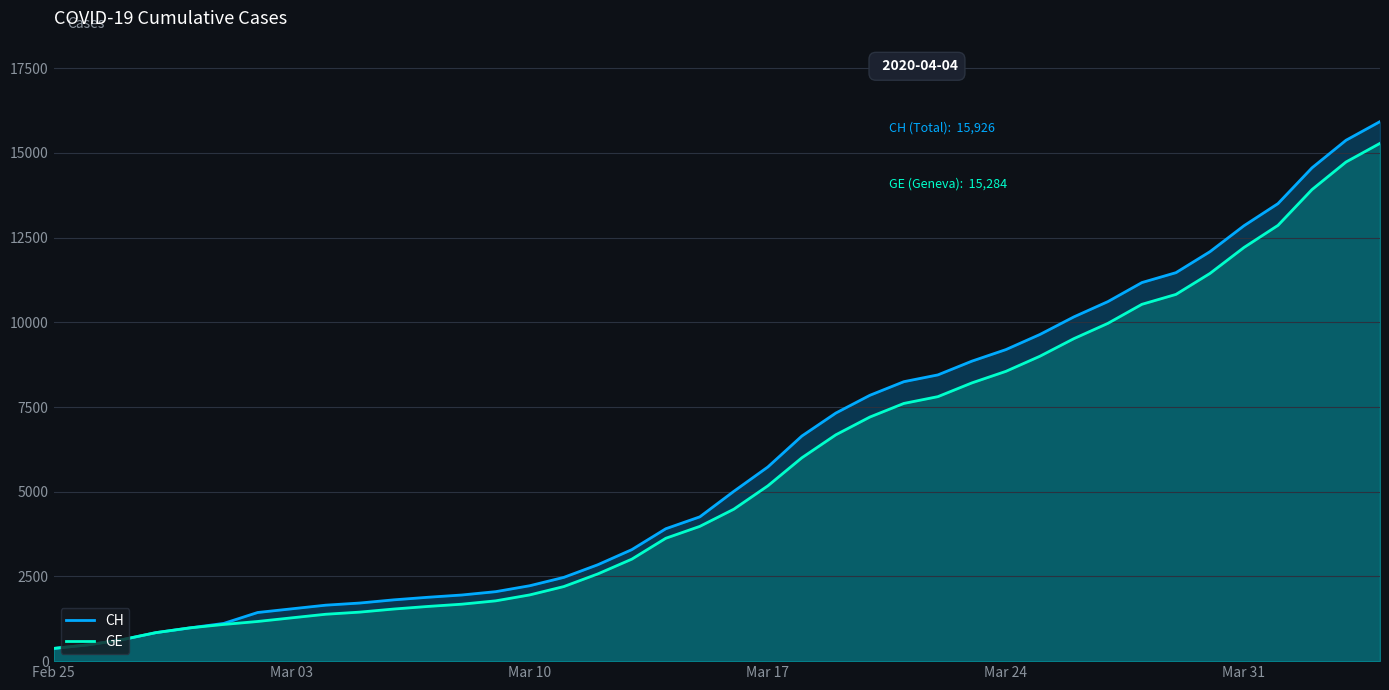

Count the number of categories in the chart.

40